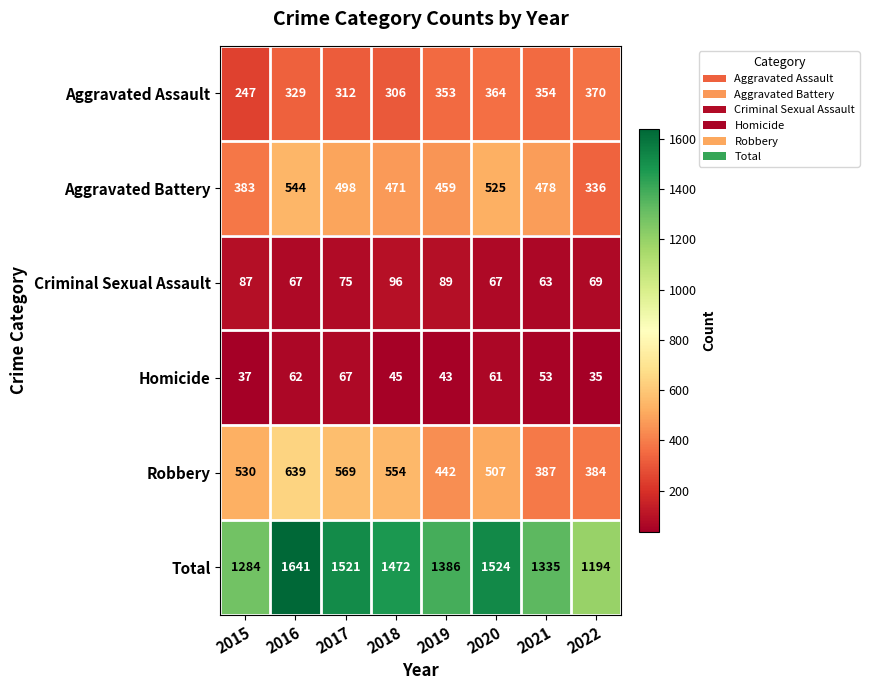

Rank the series at 2018 from lowest to highest value.

Homicide, Criminal Sexual Assault, Aggravated Assault, Aggravated Battery, Robbery, Total